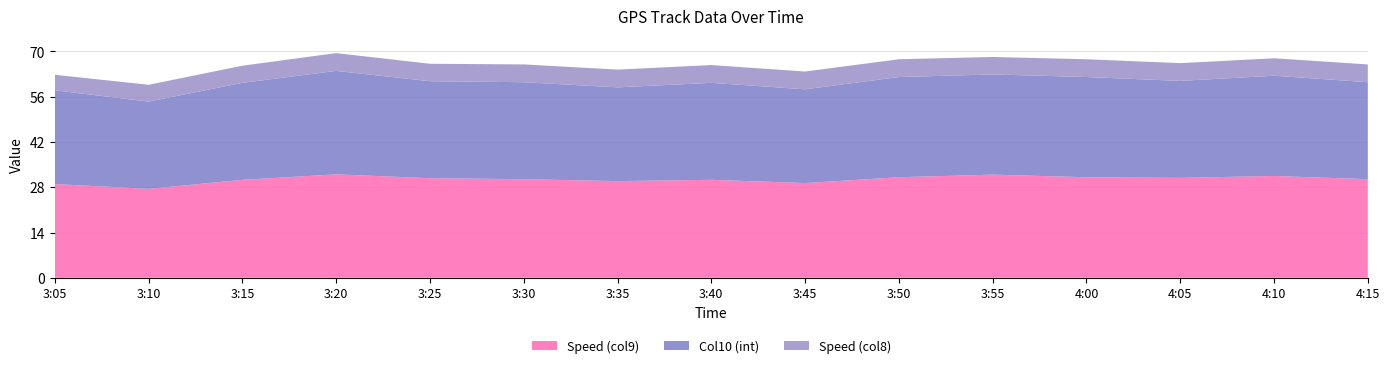

Reading left to right, extract all data points from this chart.

Speed (col9): 29.0	27.5	30.3	32.0	30.8	30.5	29.9	30.3	29.3	31.1	31.9	31.1	30.9	31.5	30.5
Col10 (int): 29.0	27.0	30.0	32.0	30.0	30.0	29.0	30.0	29.0	31.0	31.0	31.0	30.0	31.0	30.0
Speed (col8): 4.8	5.2	5.3	5.5	5.4	5.5	5.5	5.5	5.5	5.5	5.4	5.5	5.5	5.4	5.5